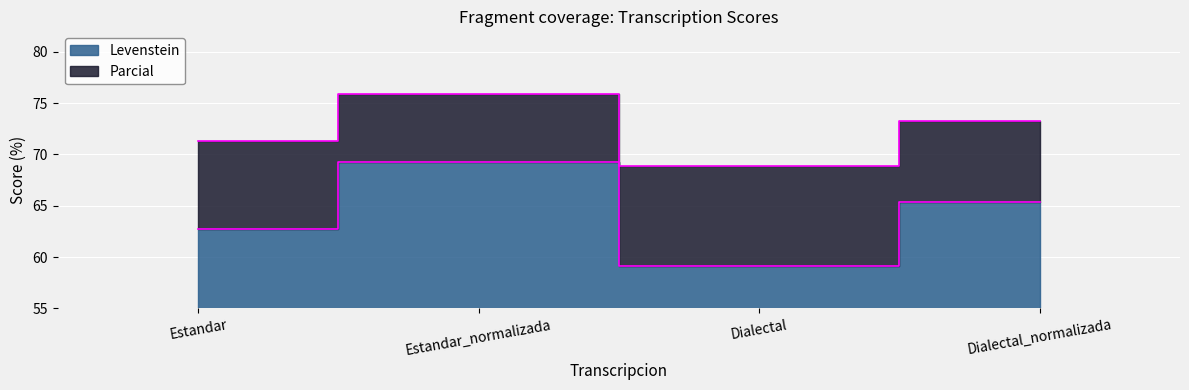

True or false: Parcial and Levenstein cross at least once.

False